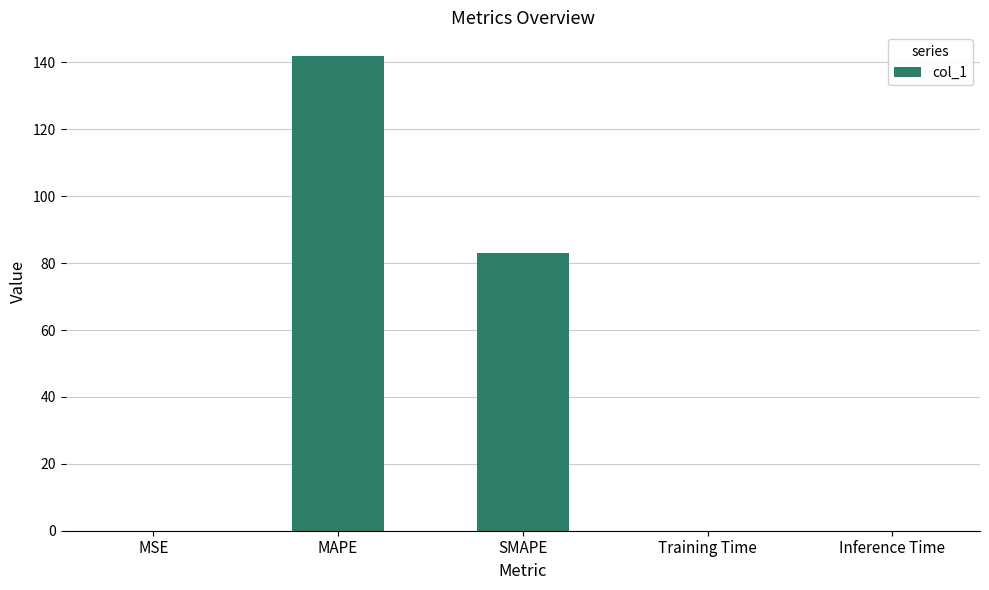

Which has a higher value, SMAPE or Training Time?

SMAPE